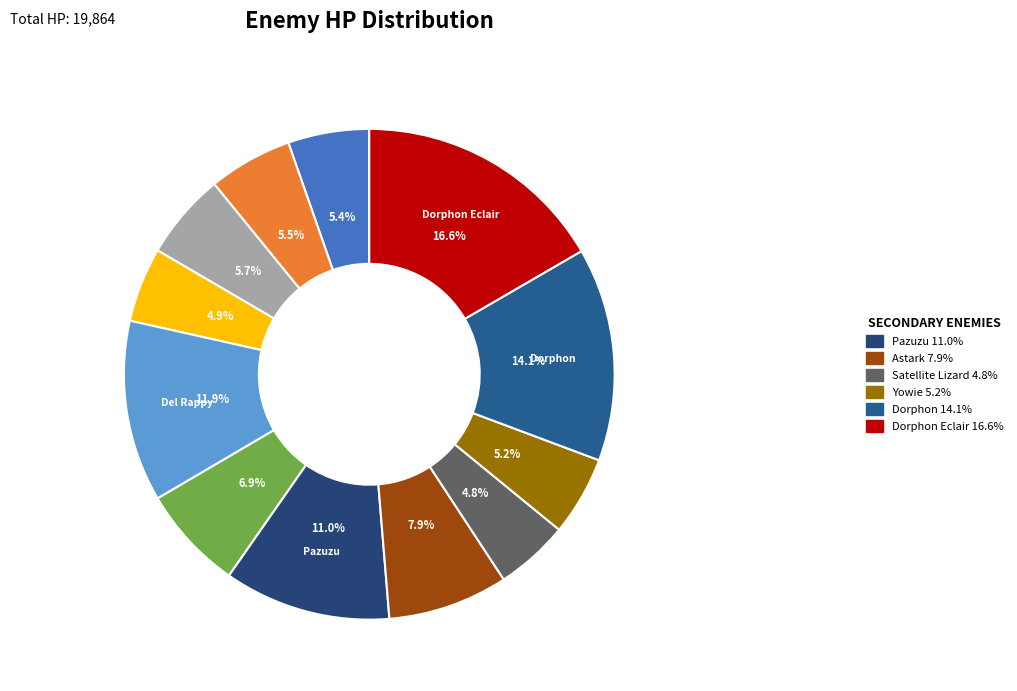

To the nearest percent, what is the difference between the largest and smallest slice percentages?

12%